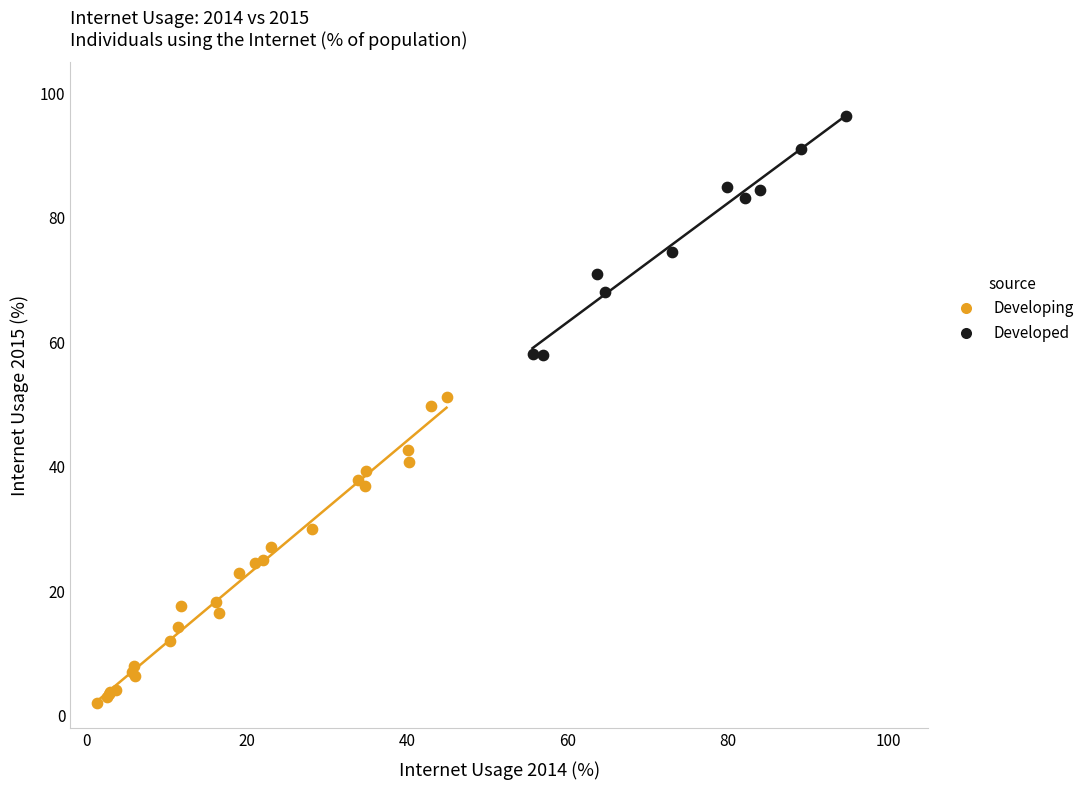

Which series reaches the maximum Y coordinate?

Developed